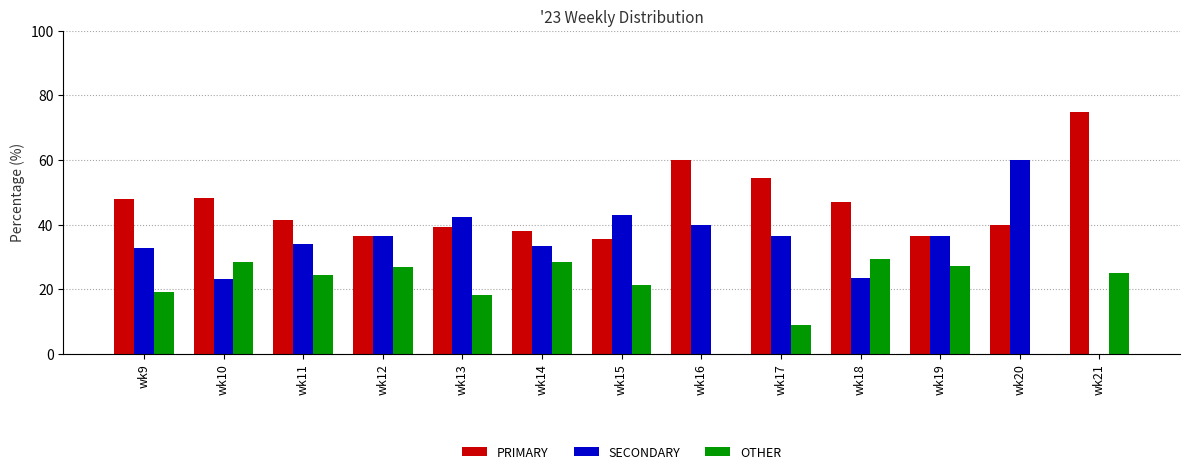

Is it true that PRIMARY equals 84.3 at wk17?

False